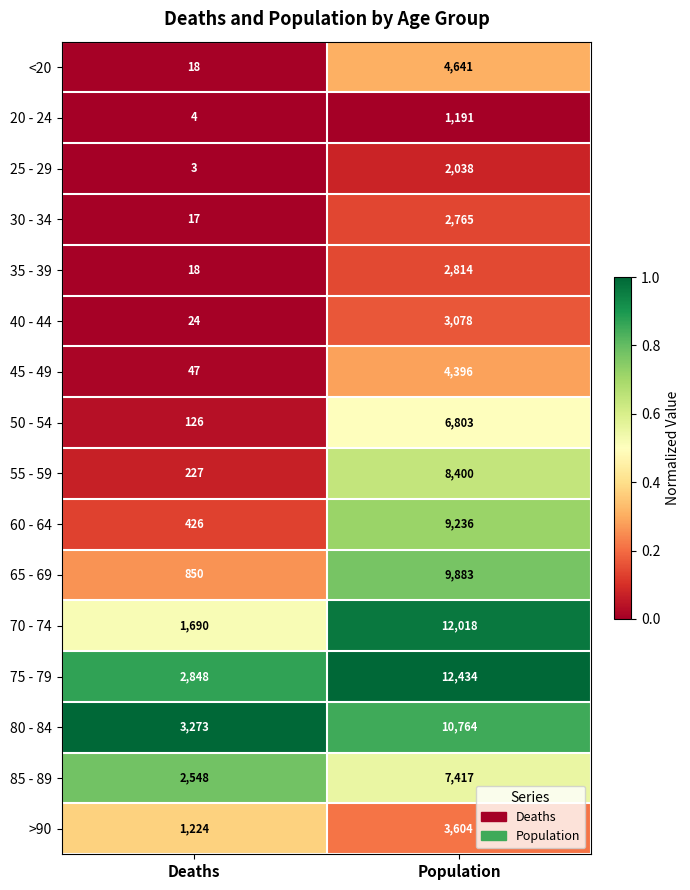

At which category is the sum across all series the highest?

Population